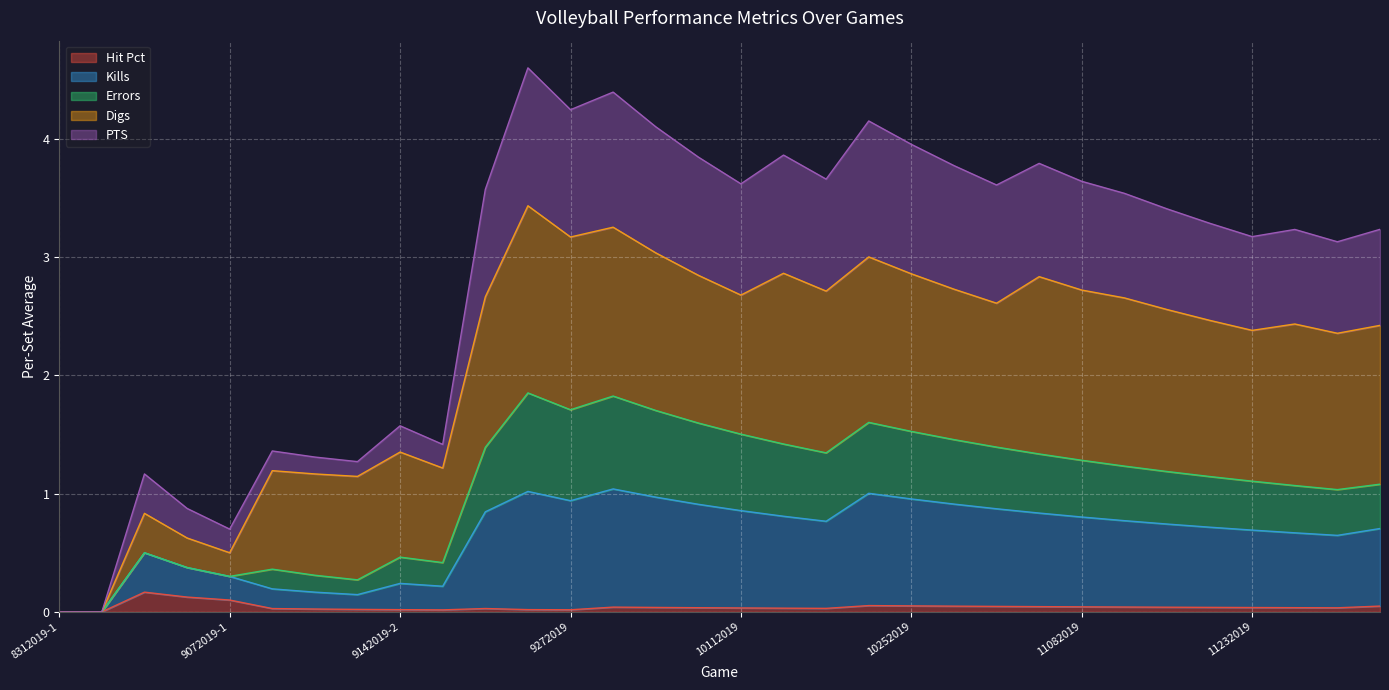

What are all the series names shown in the legend?

Hit Pct, Kills, Errors, Digs, PTS